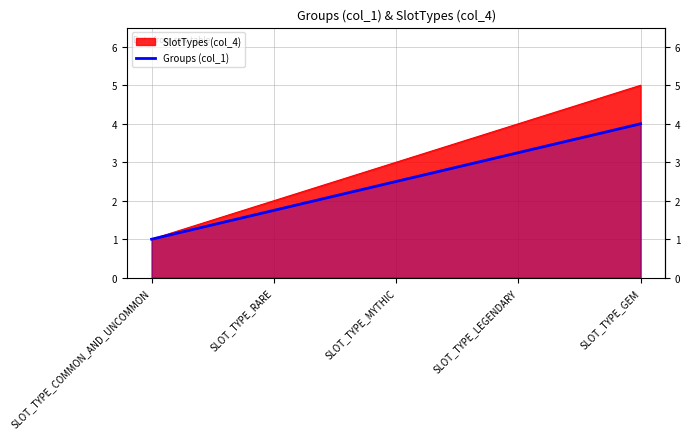

What is the label of the 5th point from the left?

SLOT_TYPE_GEM